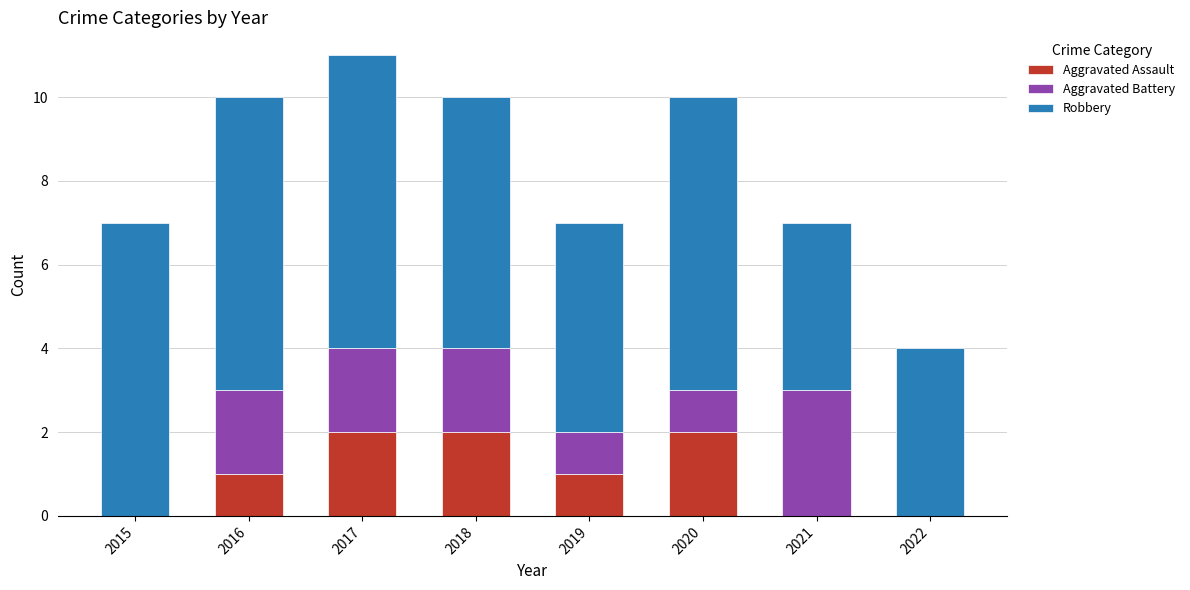

What is the sum of all Aggravated Assault values?

8